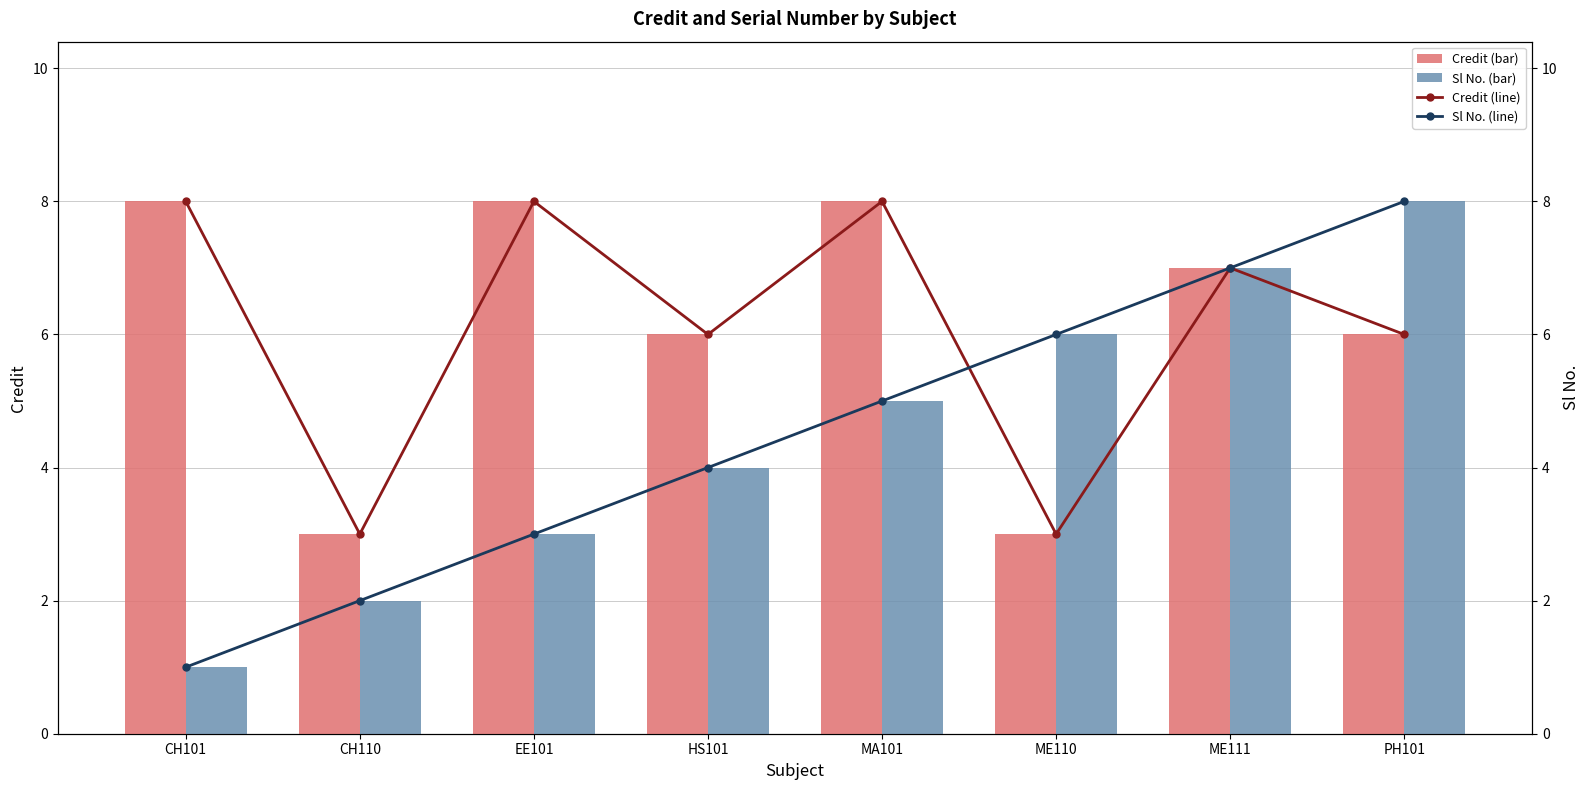

Where is Sl No. (bar) nearest to the value 4?

HS101